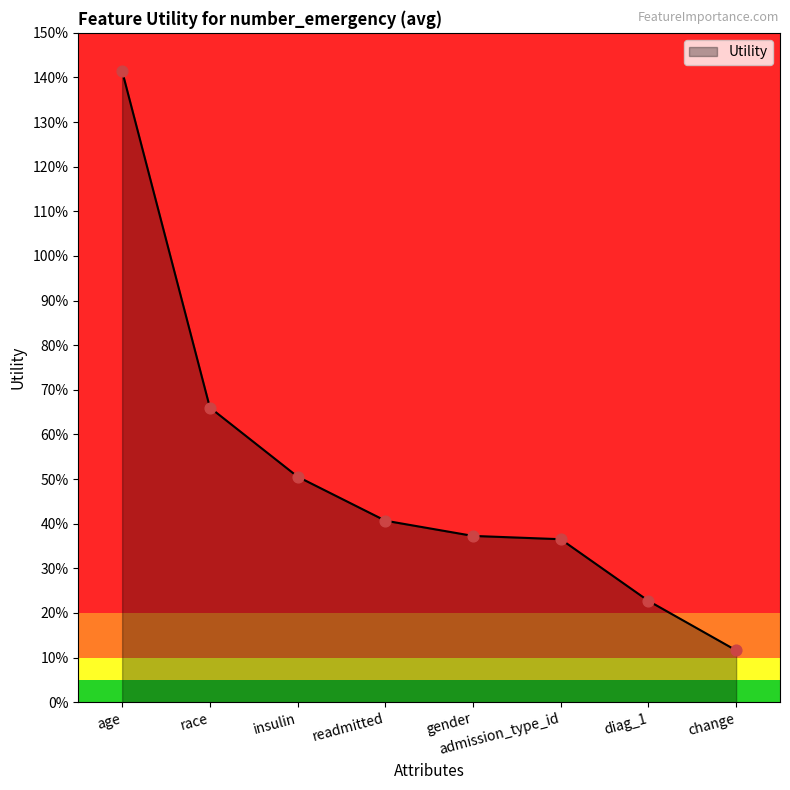

Between change and race, which is larger?

race